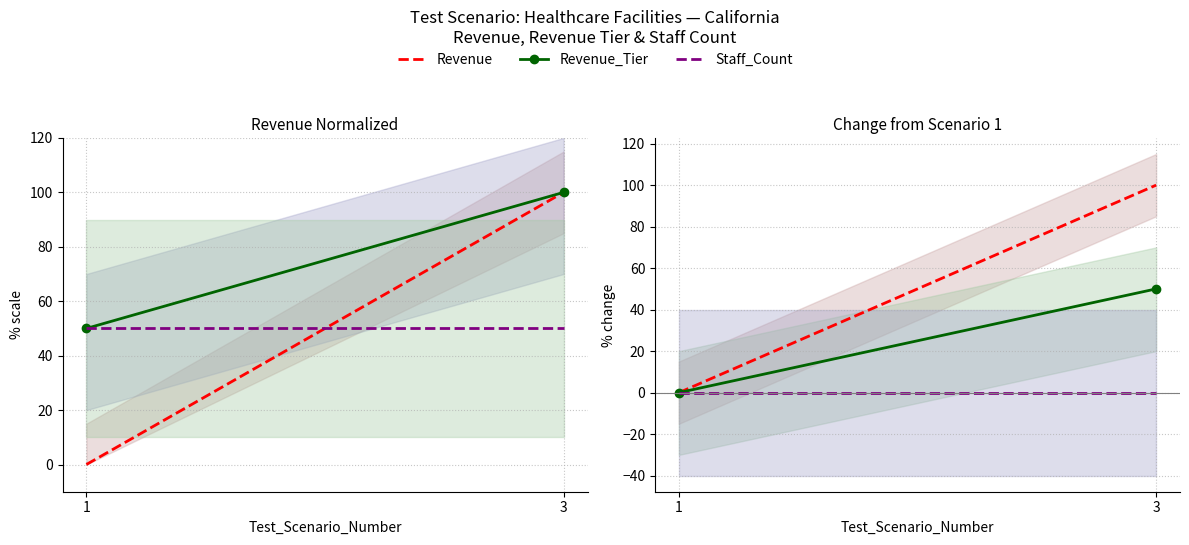

Between 1 and 3, which series saw the biggest shift?

Revenue